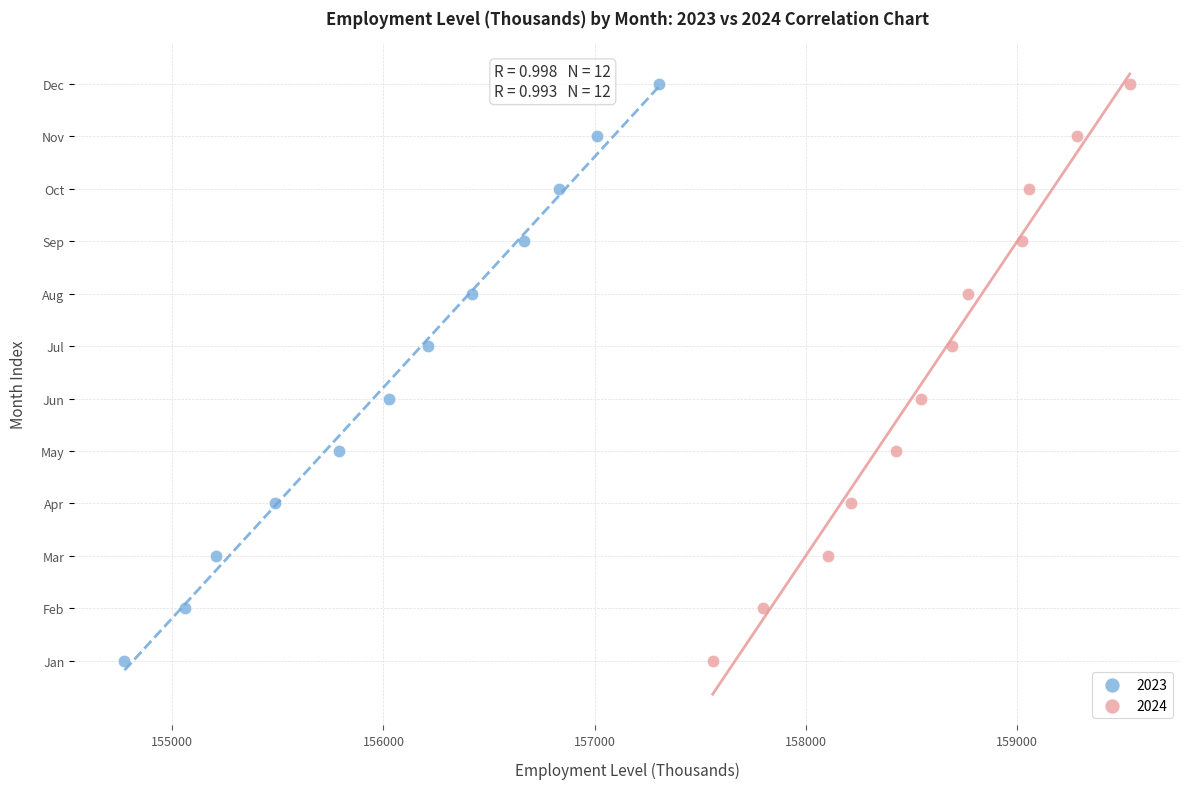

What are all the series names shown in the legend?

2023, 2024